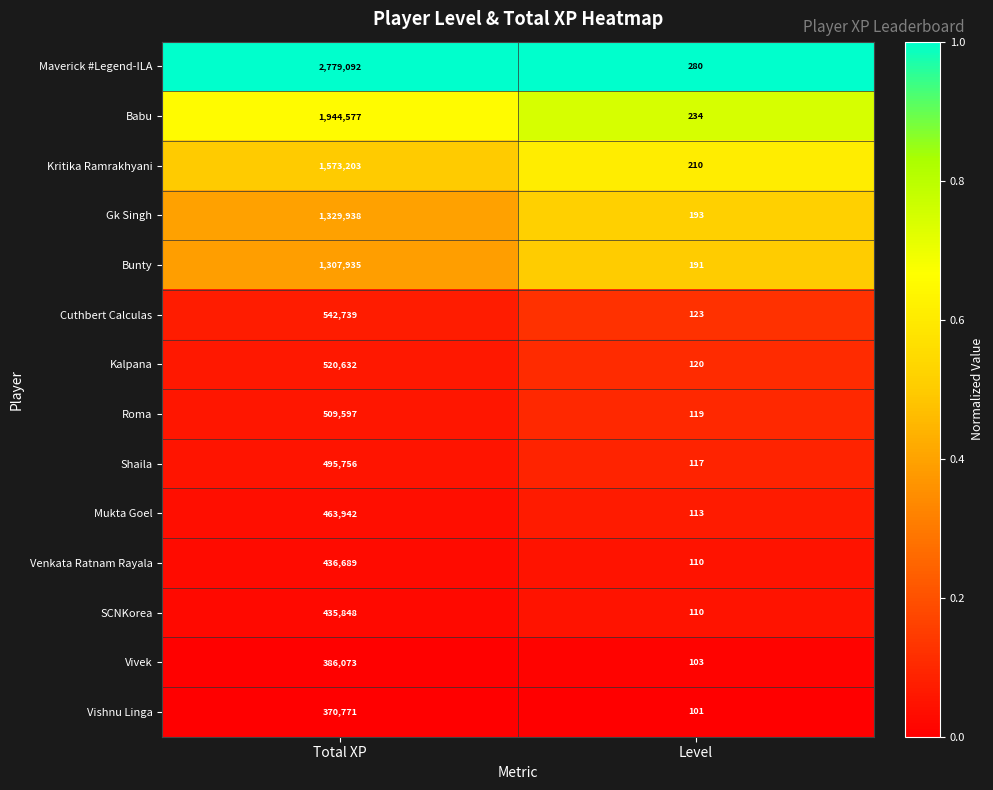

What is the total value across all series at Total XP?

13096792